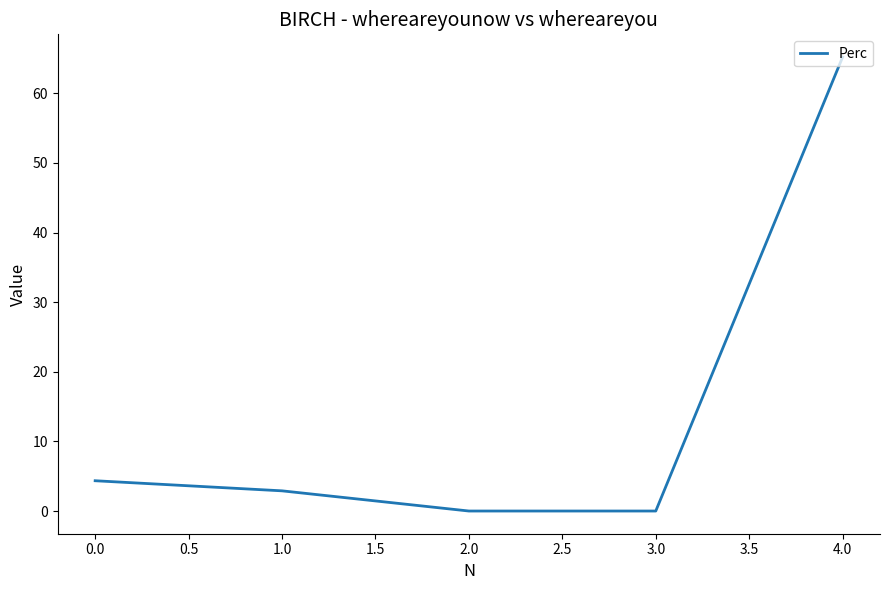

Which has a higher value, 2.0 or 1.0?

1.0